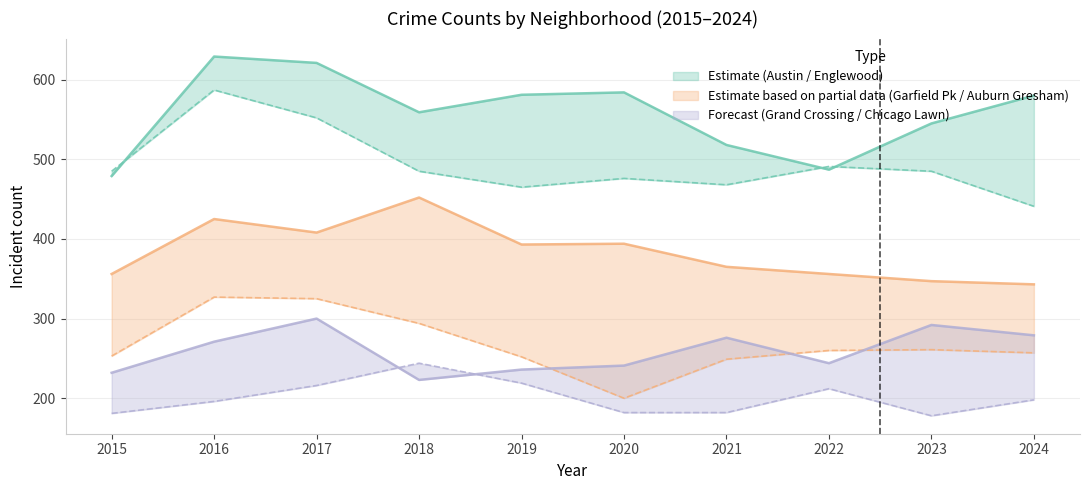

How many categories are shown in the chart?

10